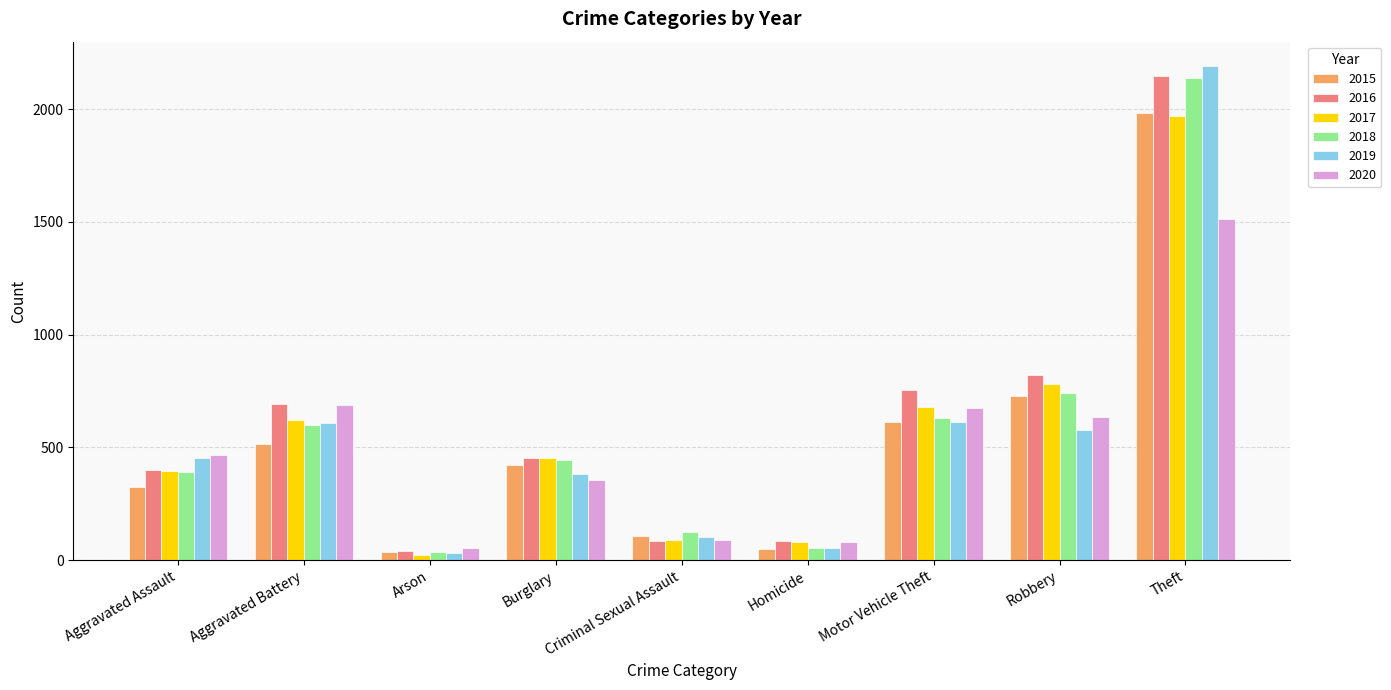

Between Criminal Sexual Assault and Robbery, which series saw the biggest shift?

2016